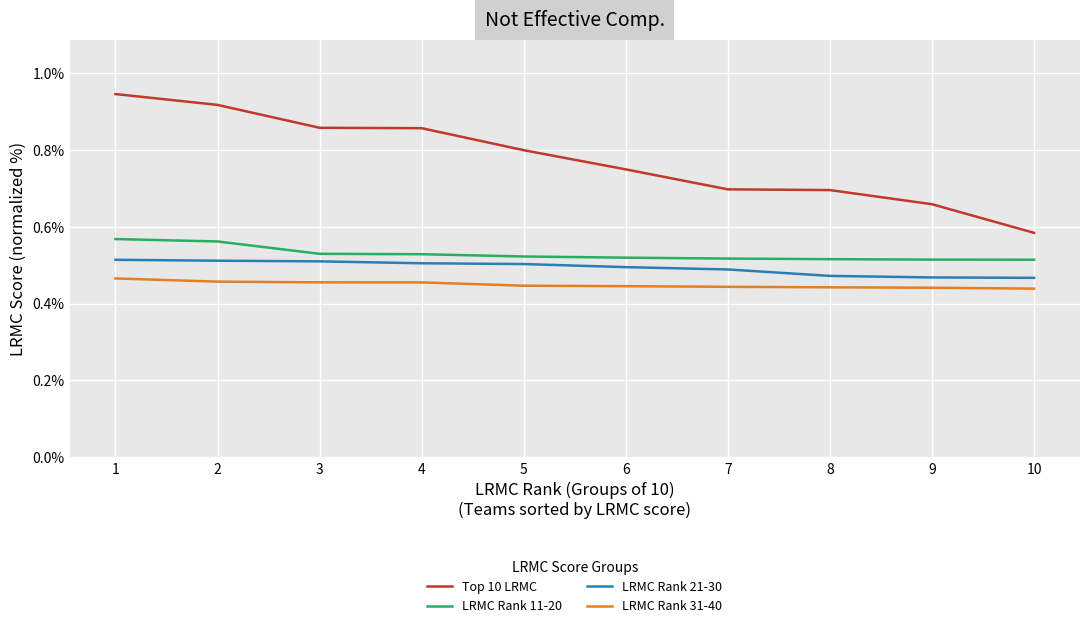

What are all the series names shown in the legend?

Top 10 LRMC, LRMC Rank 11-20, LRMC Rank 21-30, LRMC Rank 31-40